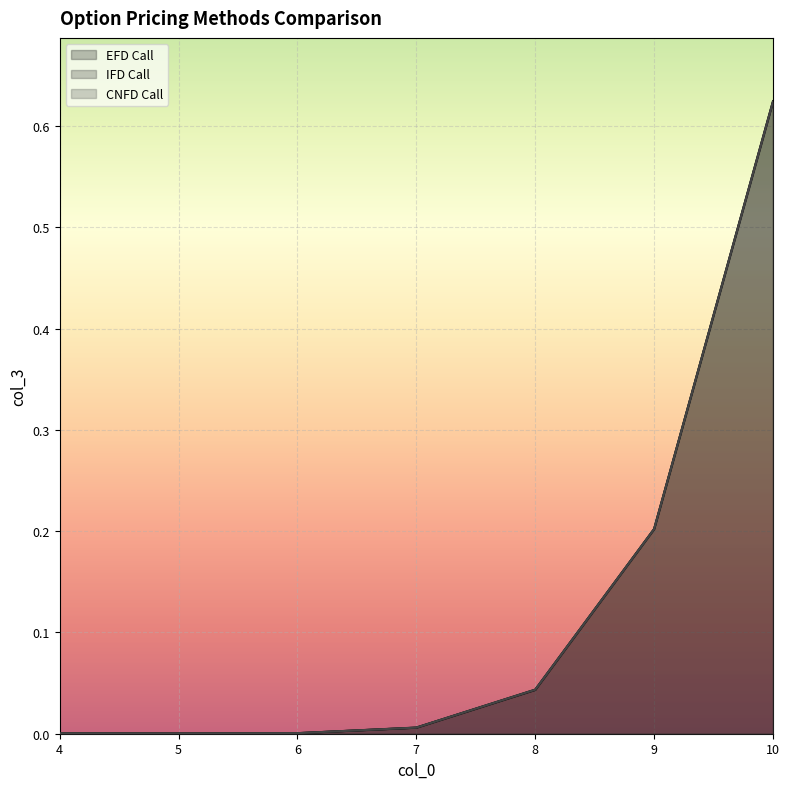

True or false: EFD Call has a value of 0.0 at 8.

True